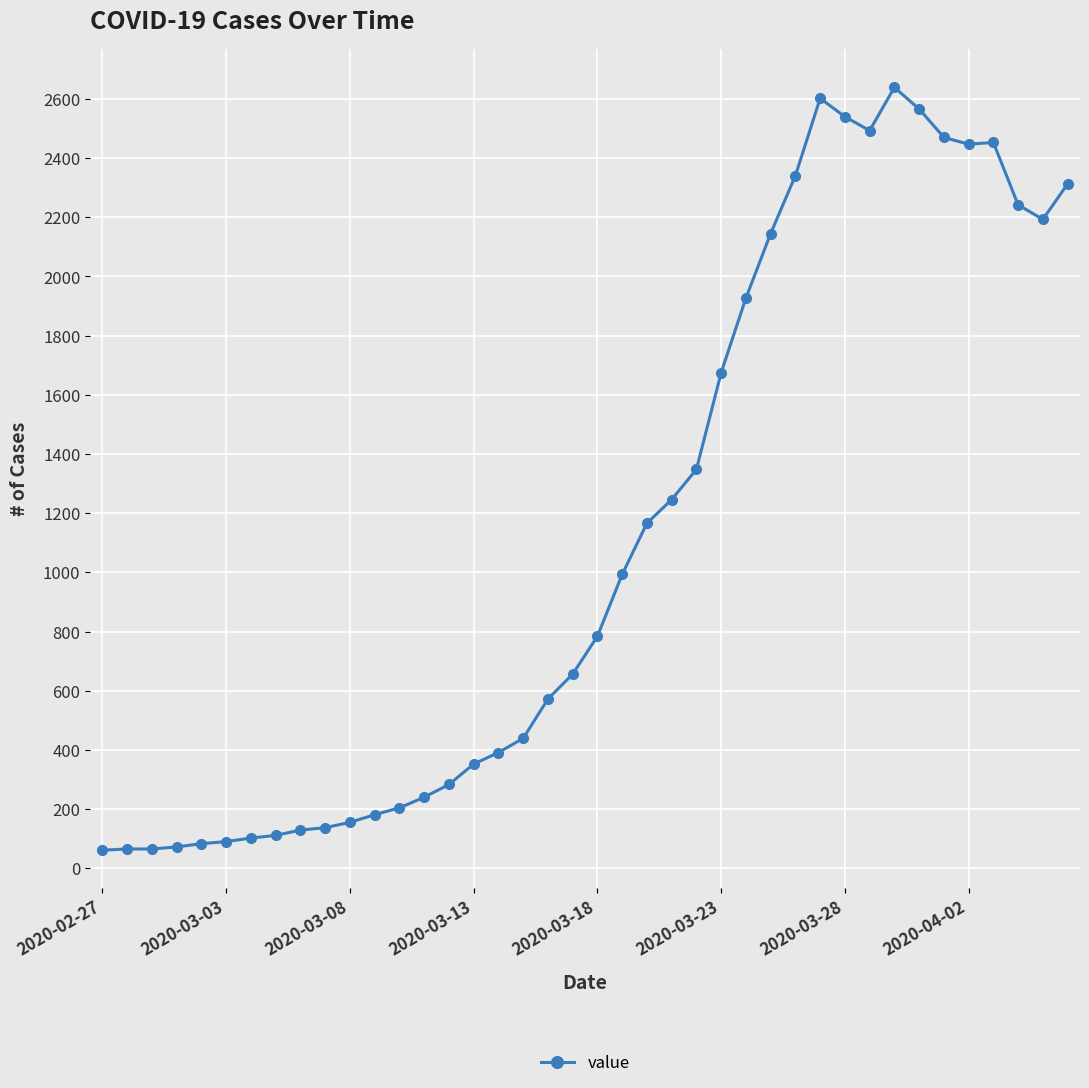

What is the greatest value displayed?

2639